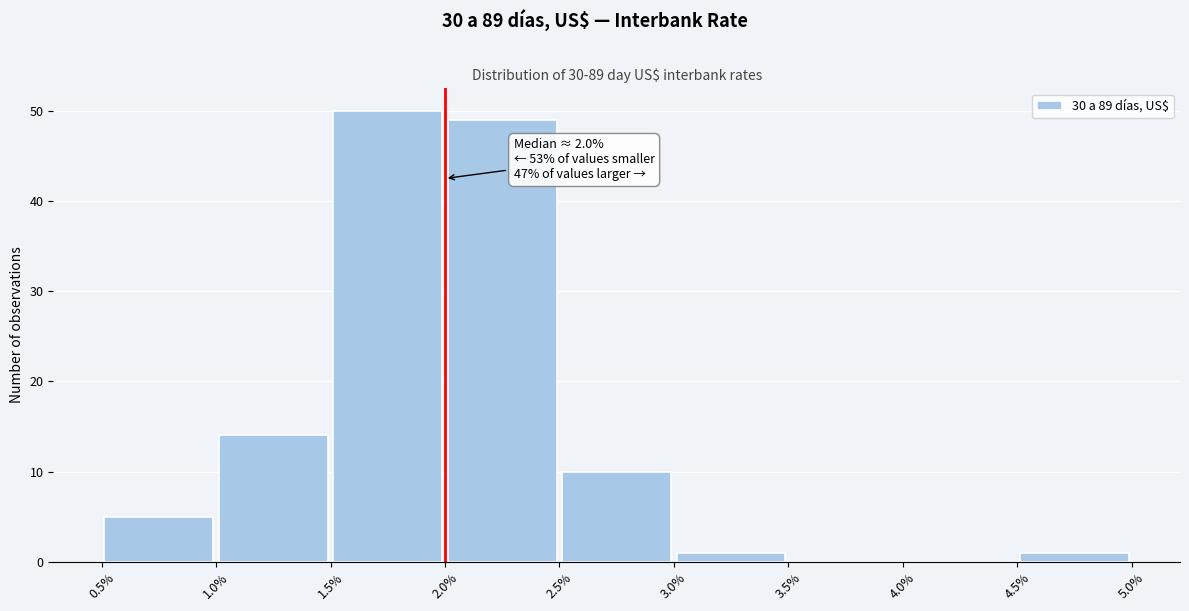

Which range on the x-axis has the tallest bar?

1.5% to 2.0%